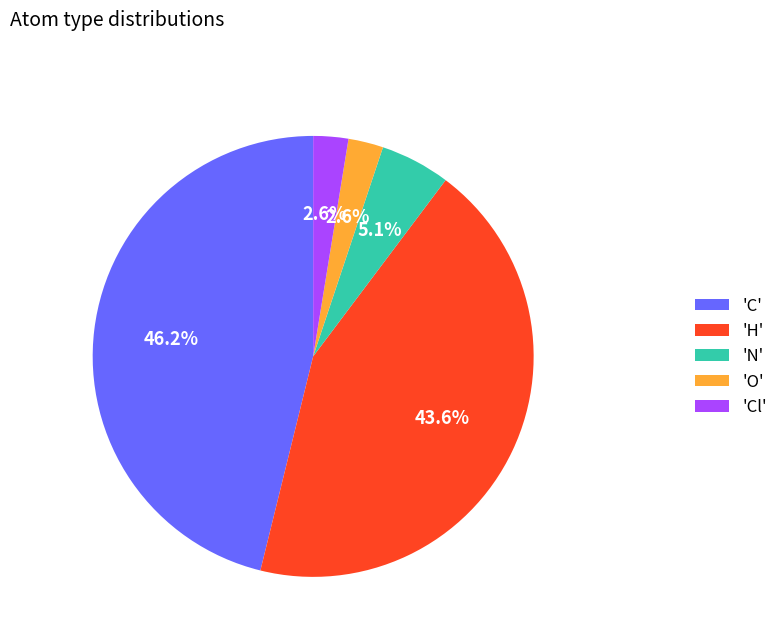

What is the largest slice in the pie chart?

'C'